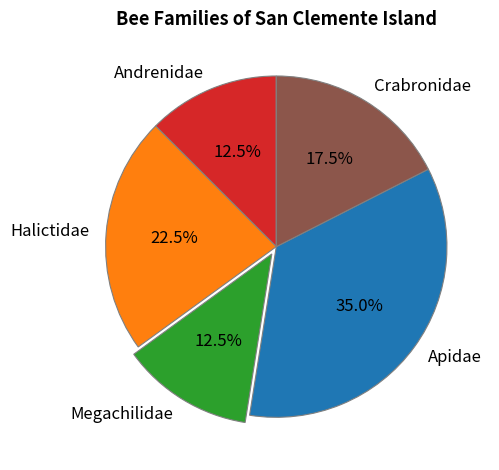

Which slice is the largest?

Apidae